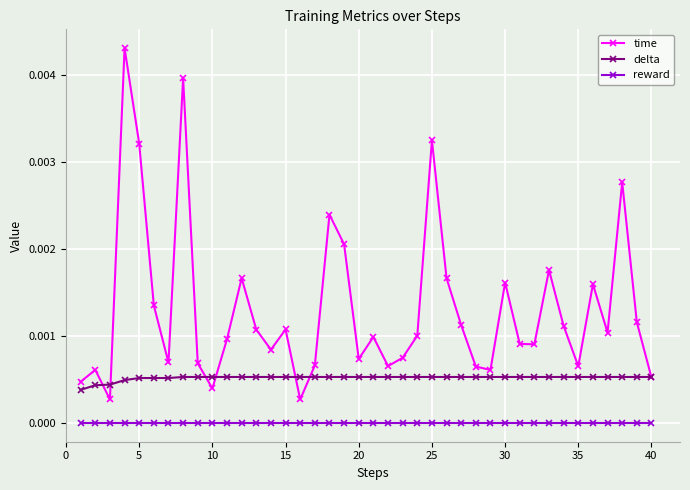

True or false: delta and reward cross at least once.

False